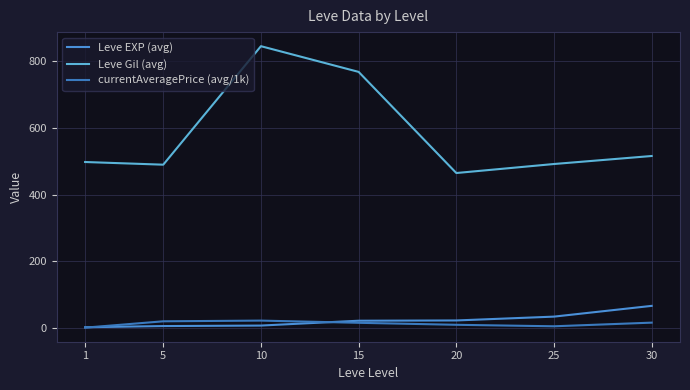

How many lines are shown in the chart?

3